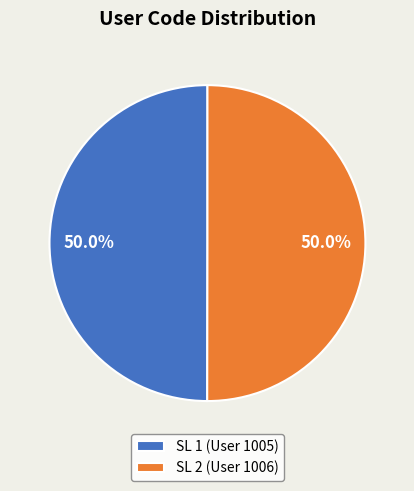

What is the ratio of the value at SL 2 (User 1006) to the value at SL 1 (User 1005)?

1.0